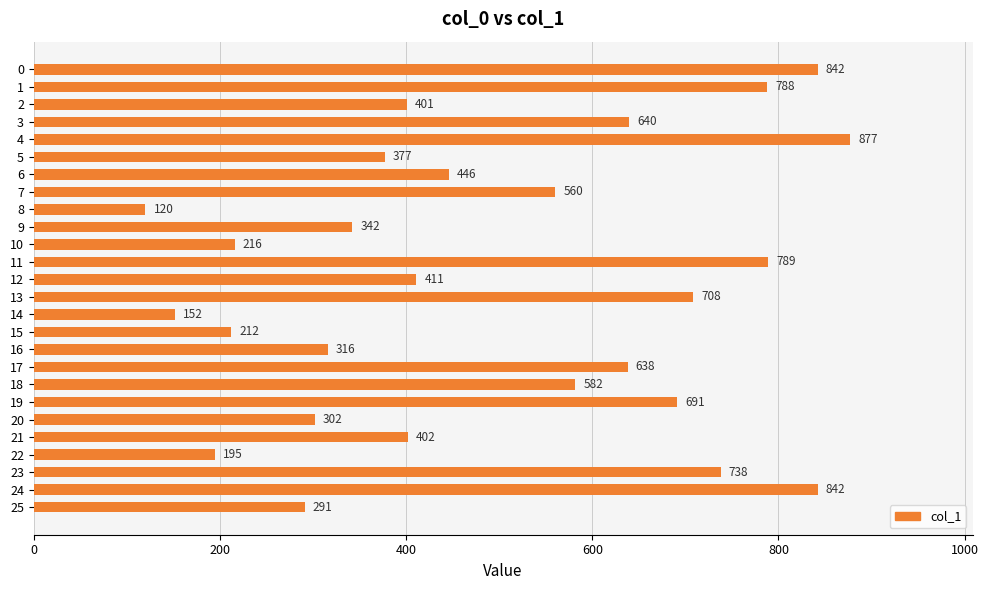

Approximately how many times larger is the value at 23 compared to 14?

4.9